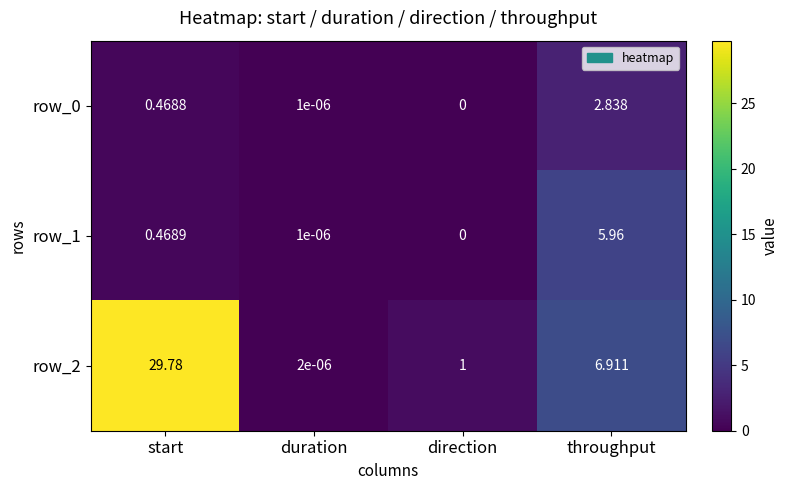

Is it true that row_0 equals 1.9 at throughput?

False